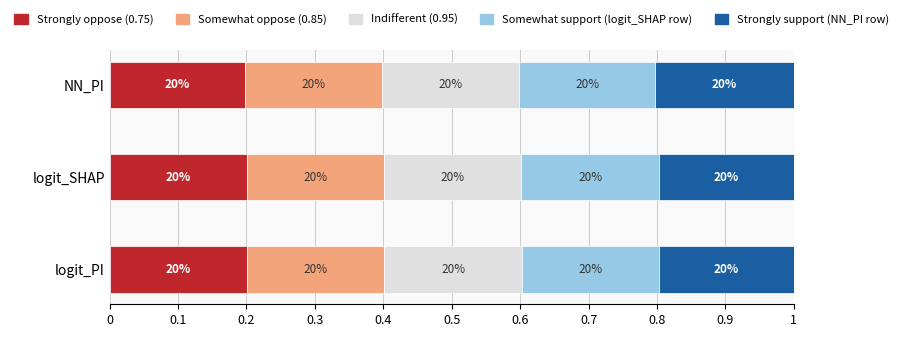

What are all the series names shown in the legend?

Strongly oppose (0.75), Somewhat oppose (0.85), Indifferent (0.95), Somewhat support (logit_SHAP row), Strongly support (NN_PI row)